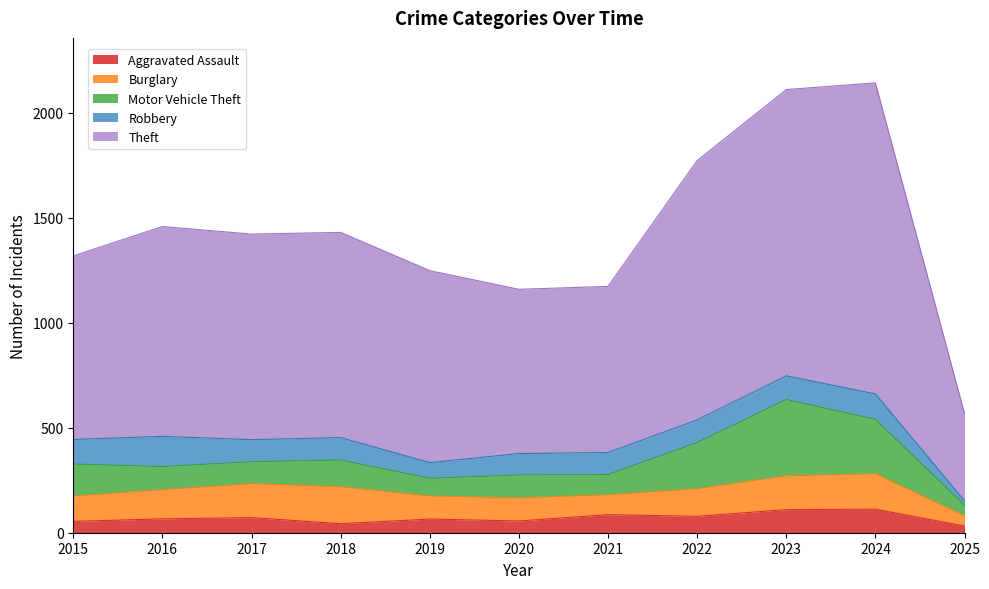

How many interior local valleys does the Motor Vehicle Theft series have?

3